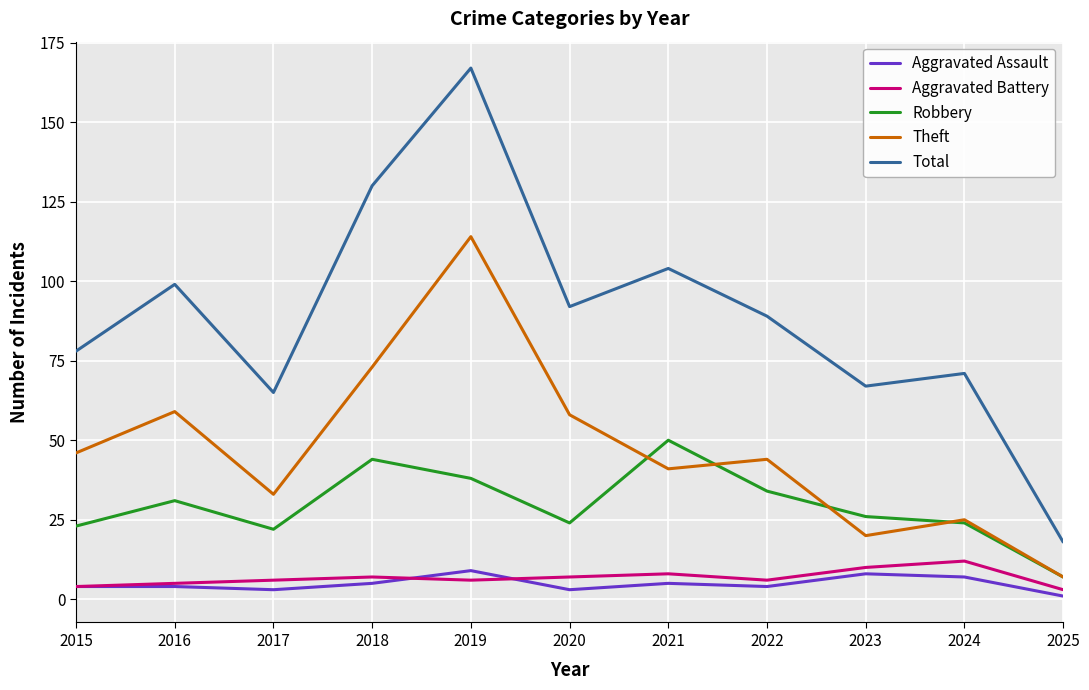

True or false: Aggravated Battery has more than 1 interior local peaks.

True